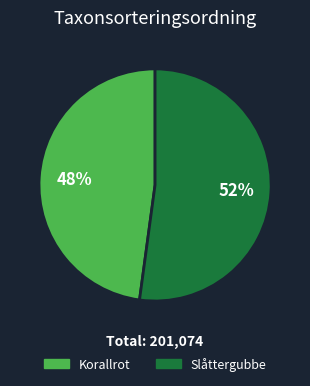

Which has a higher value, Korallrot or Slåttergubbe?

Slåttergubbe